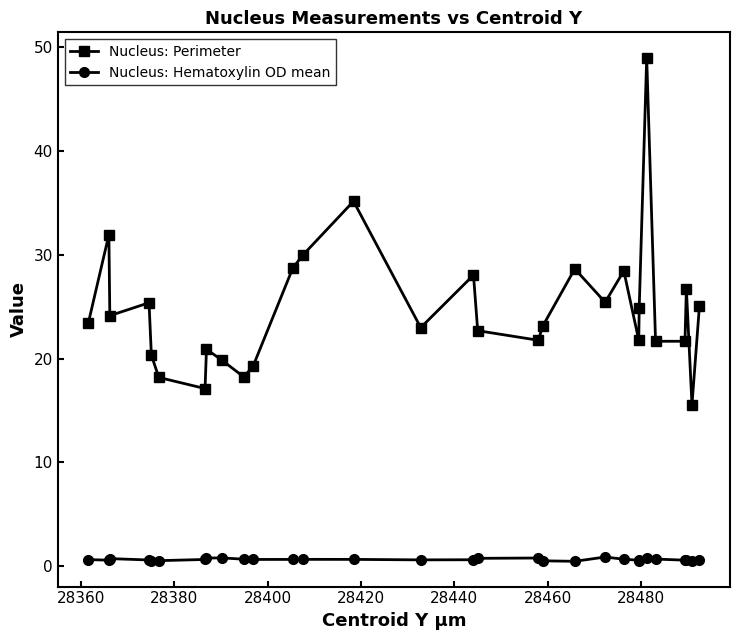

In Nucleus: Perimeter, how many points are lower than both neighbors (excluding endpoints)?

9